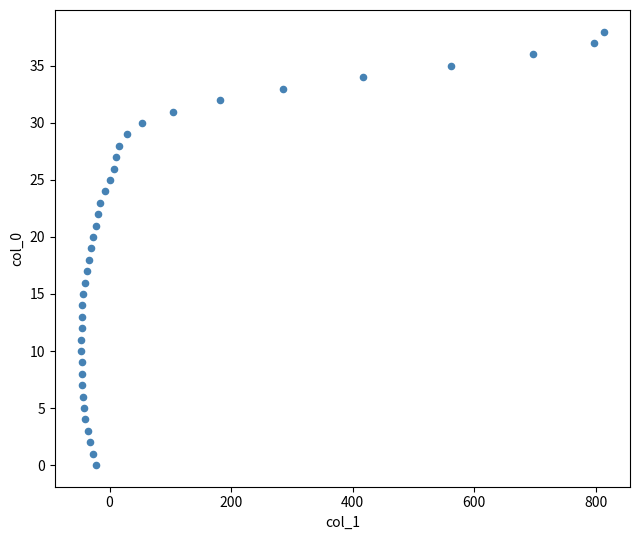

What is the range of X values (max minus min)?

860